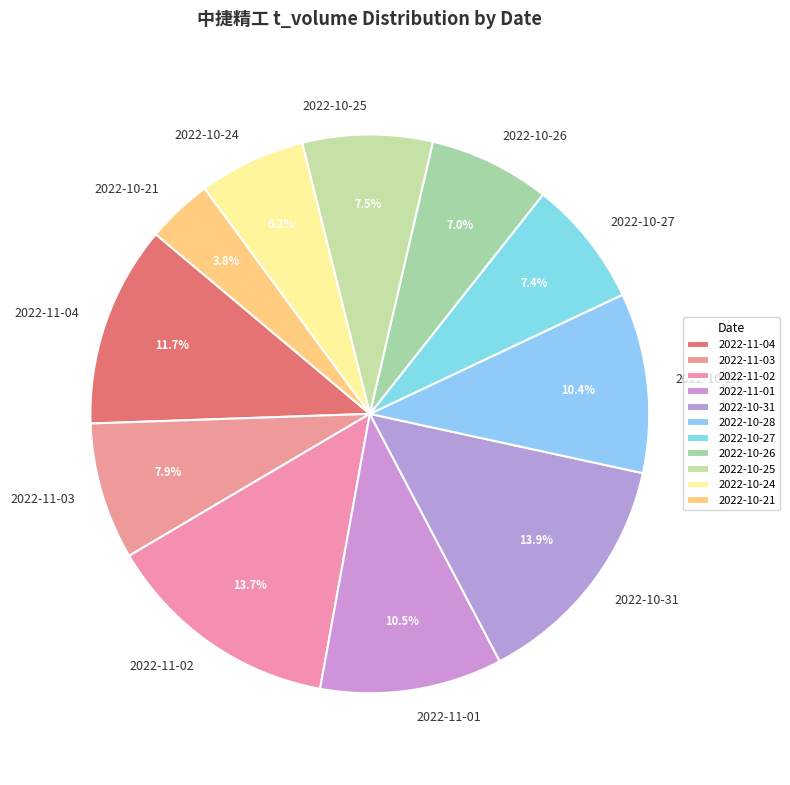

Approximately how many times larger is the value at 2022-11-02 compared to 2022-10-24?

2.2